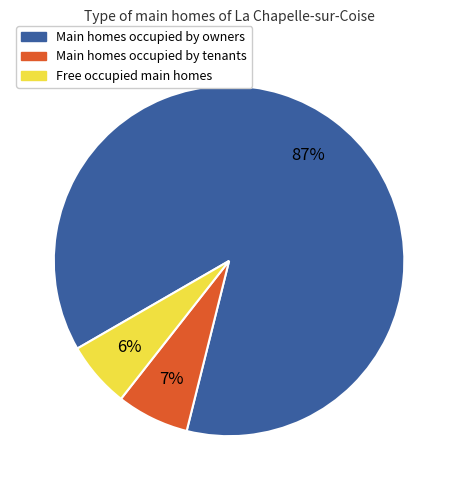

To the nearest percent, what is the average slice percentage?

33%